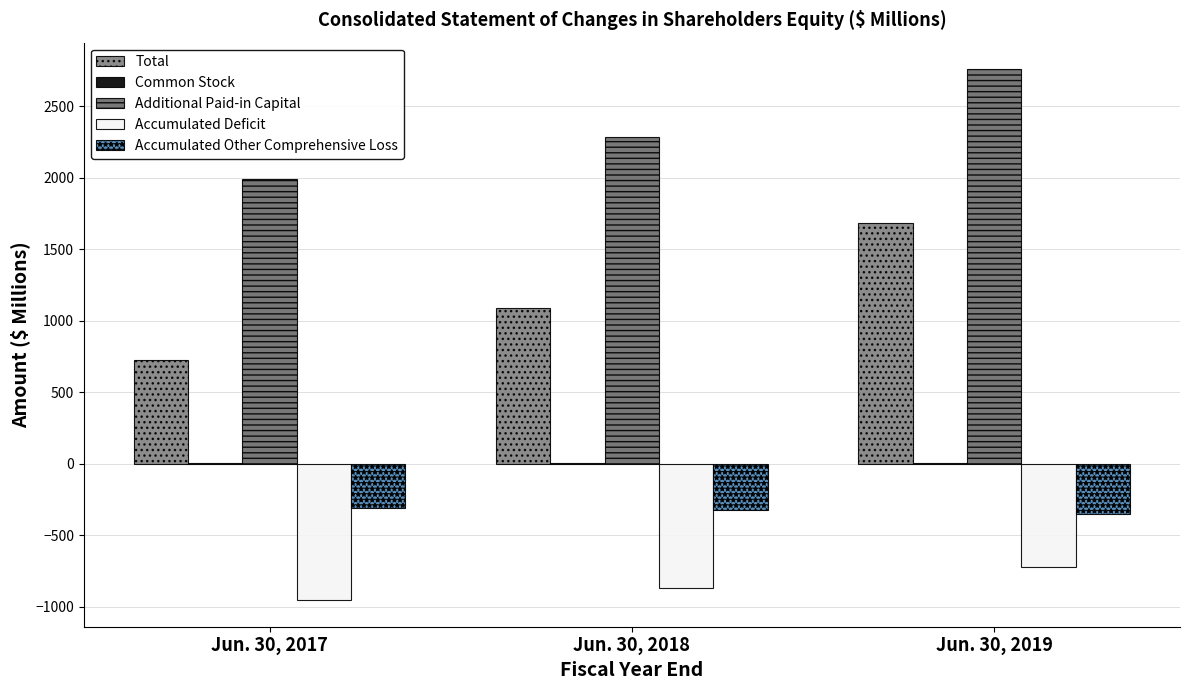

What is the spread (max minus min) of values at Jun. 30, 2019?

3480.8